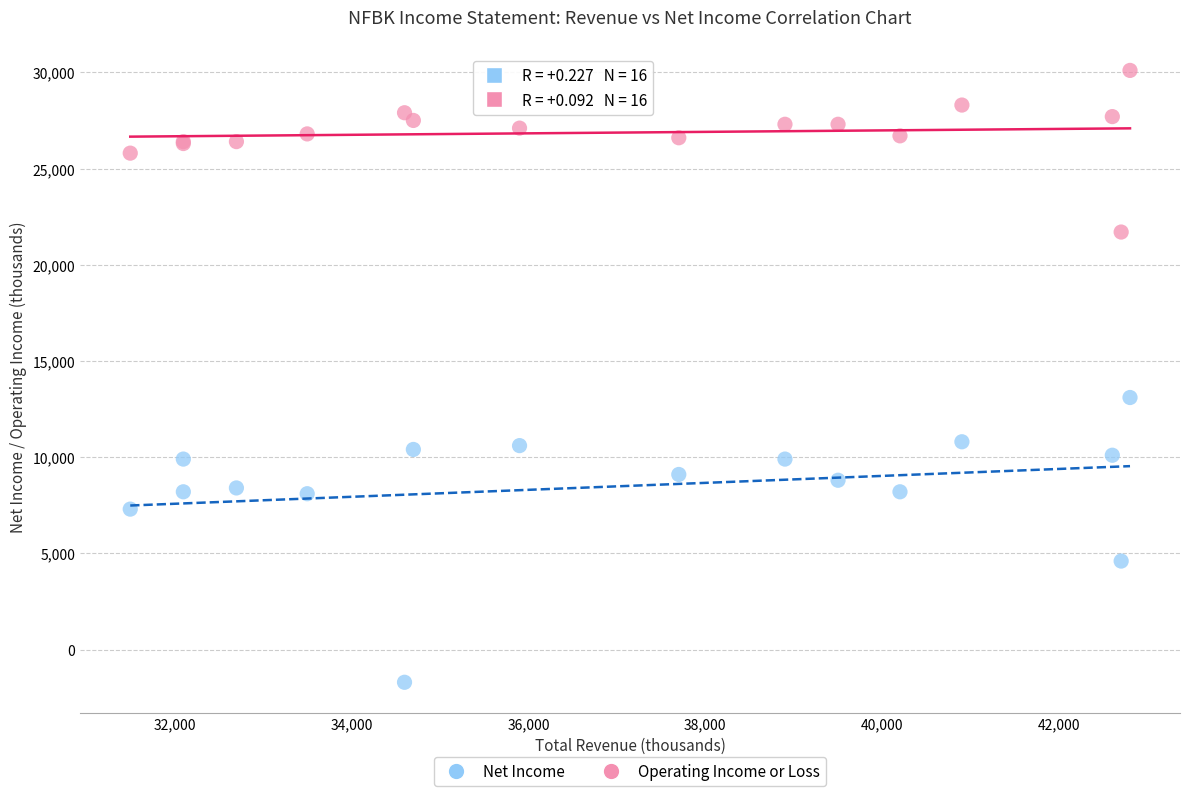

Which series has the widest spread of Y values?

Net Income